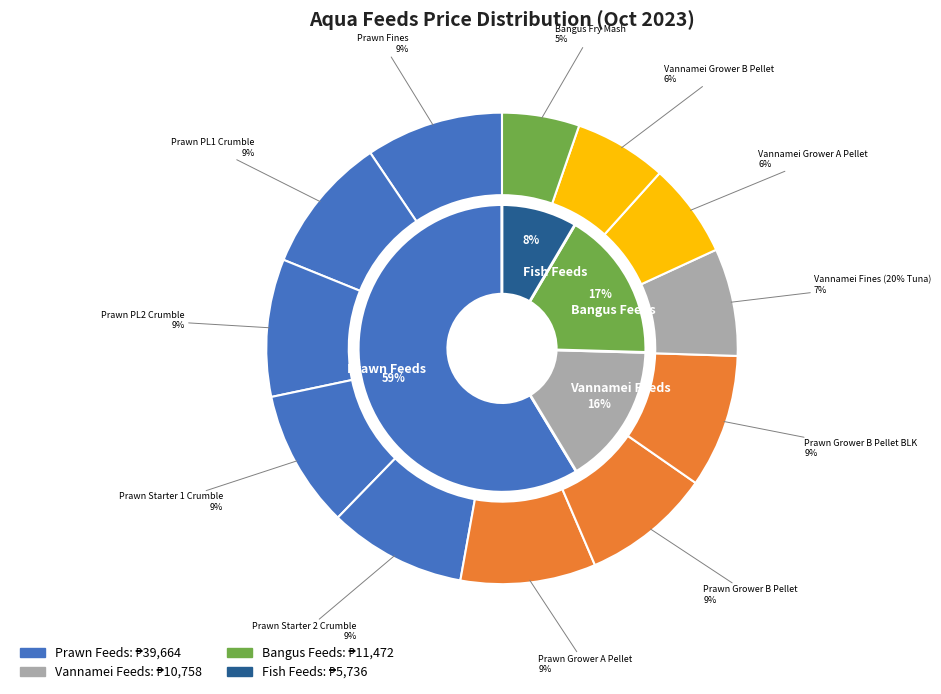

Is Prawn Starter 1 Crumble the majority of the pie?

No